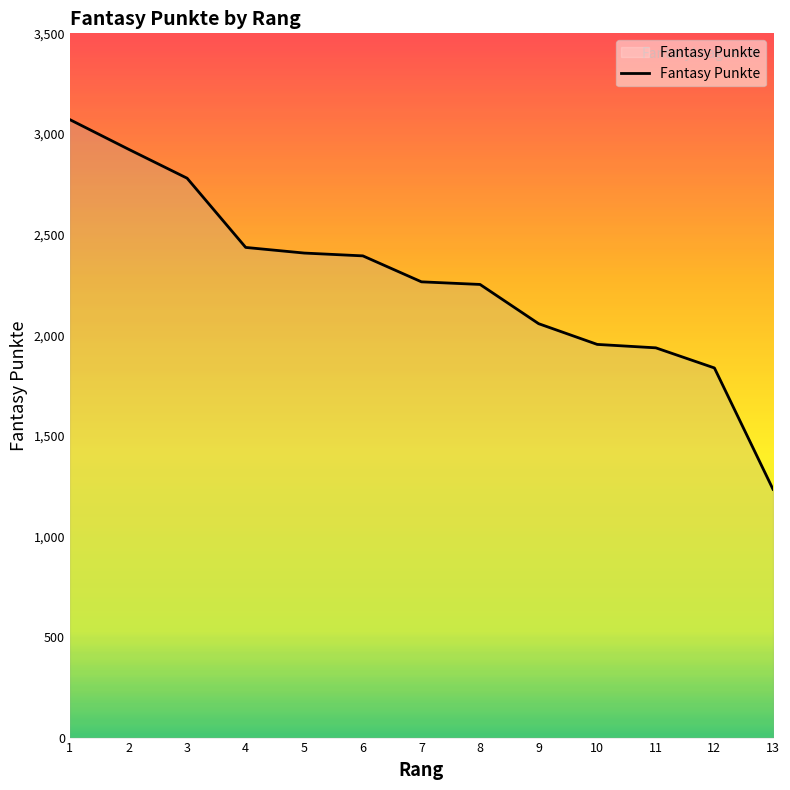

What is the minimum value shown in the chart?

1234